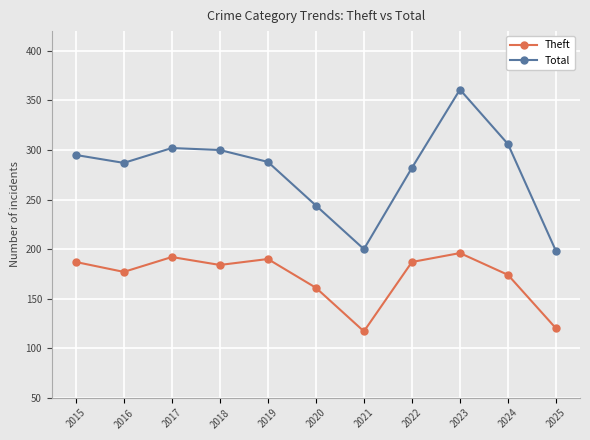

True or false: Theft and Total cross at least once.

False